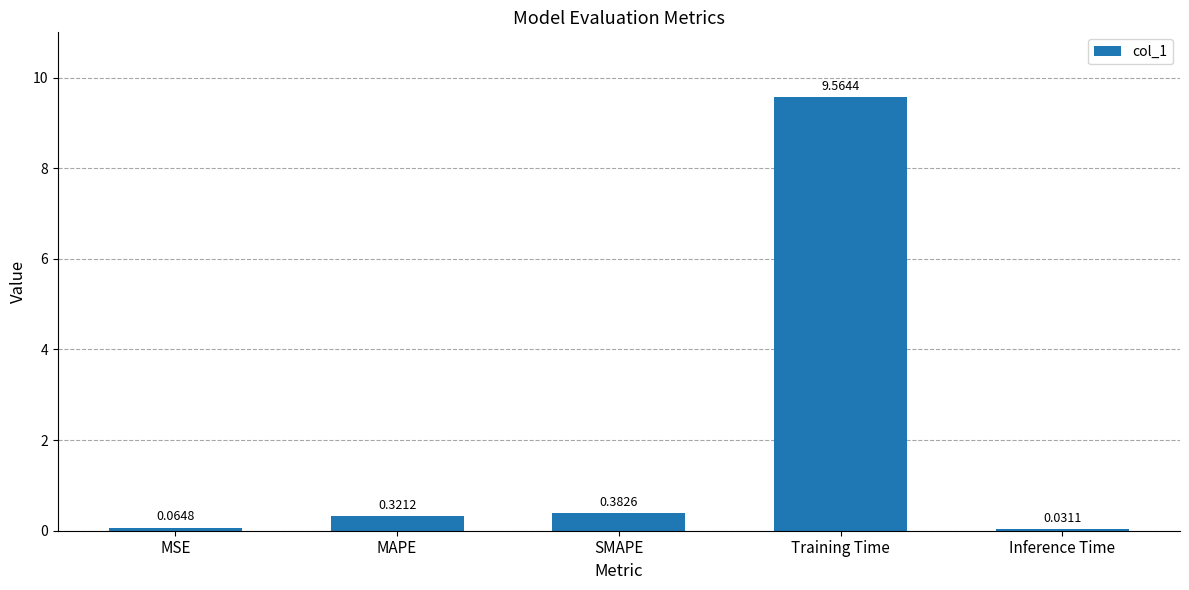

At which category does the chart reach its peak across all series?

Training Time